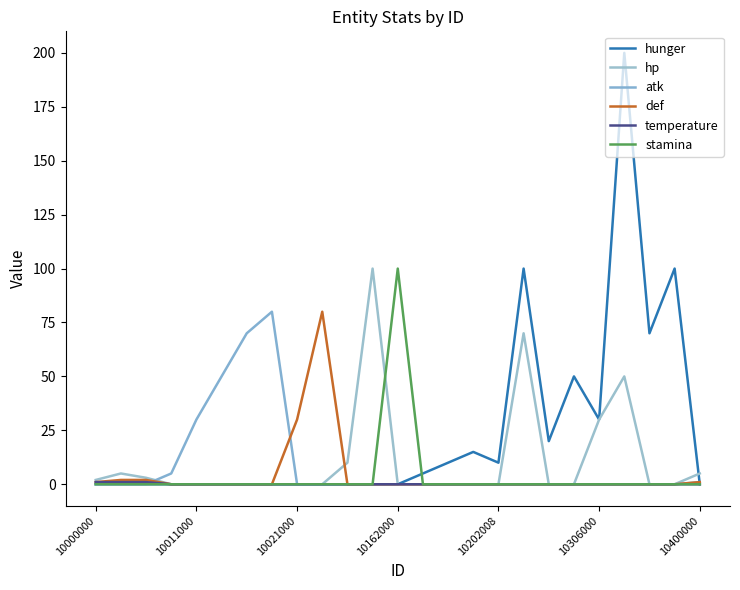

Does the chart display data point markers on the line(s)?

No